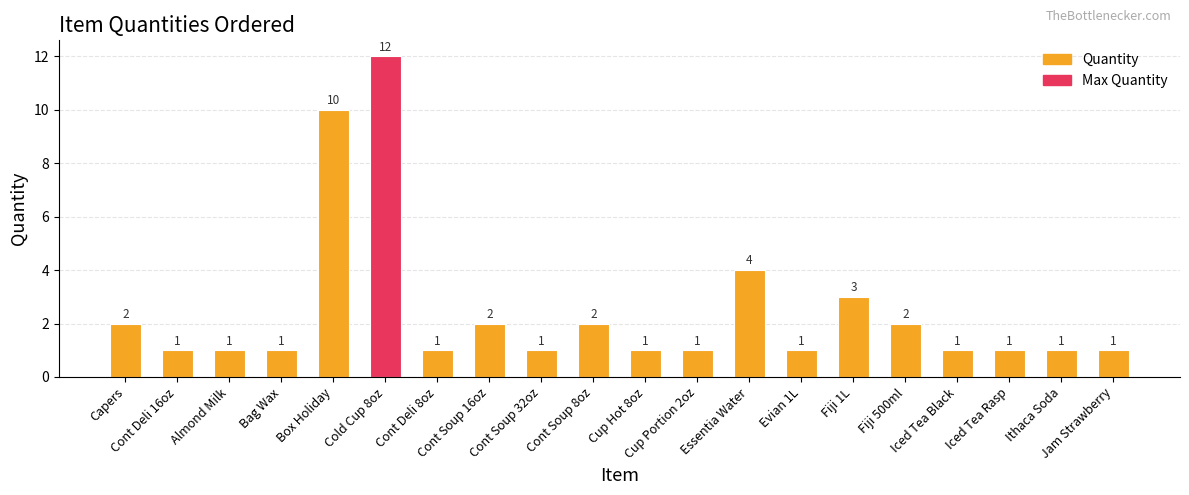

What is the value of the 11th bar from the left?

1